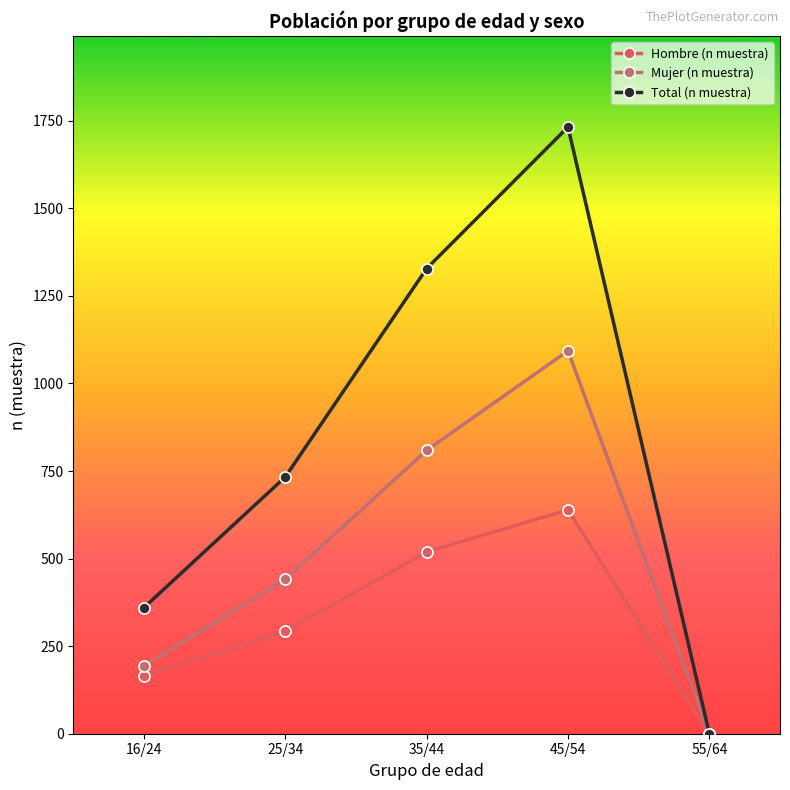

Where is Hombre (n muestra) nearest to the value 319?

25/34